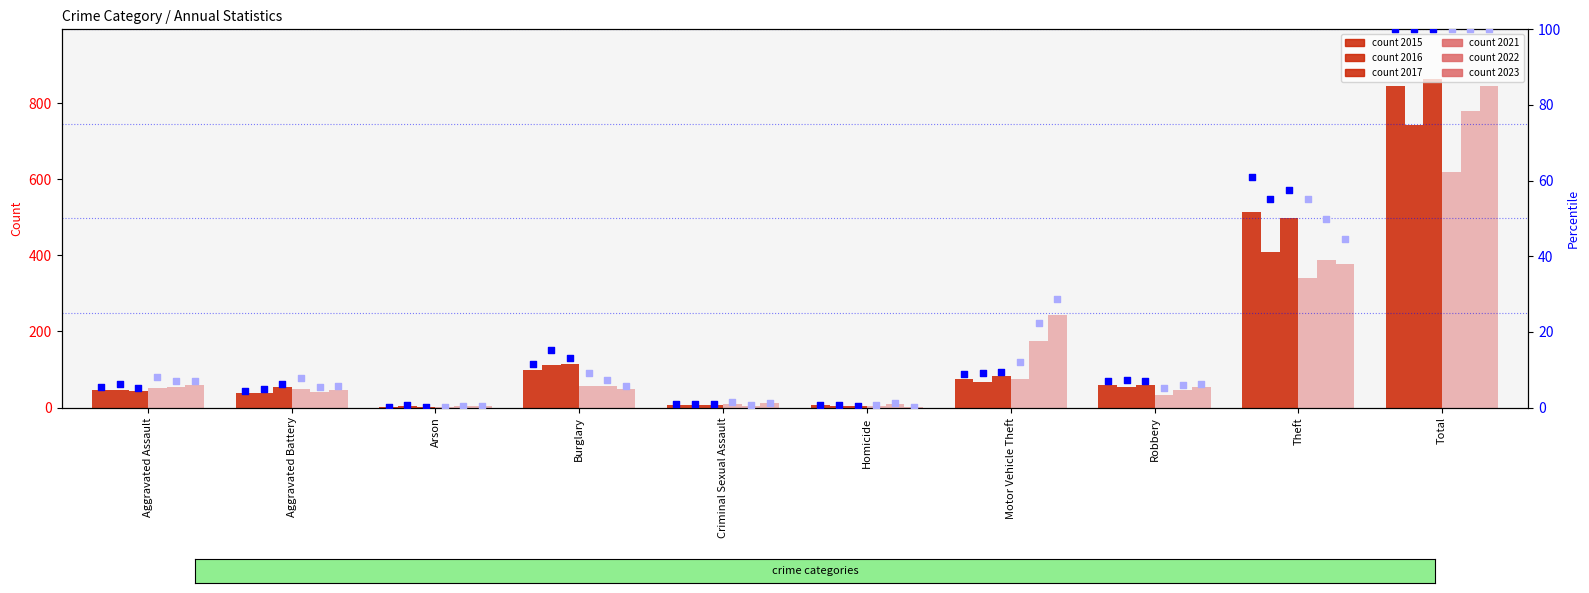

Which series contains the lowest Y value?

2021